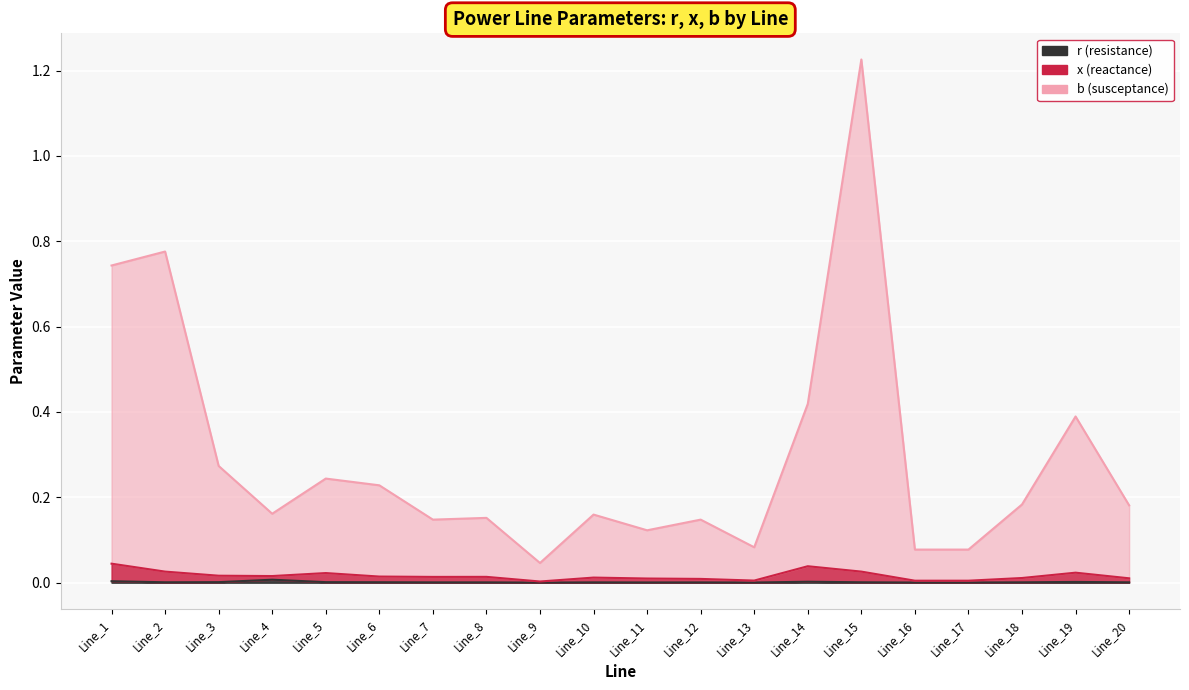

Where is the first local minimum for x?

Line_4